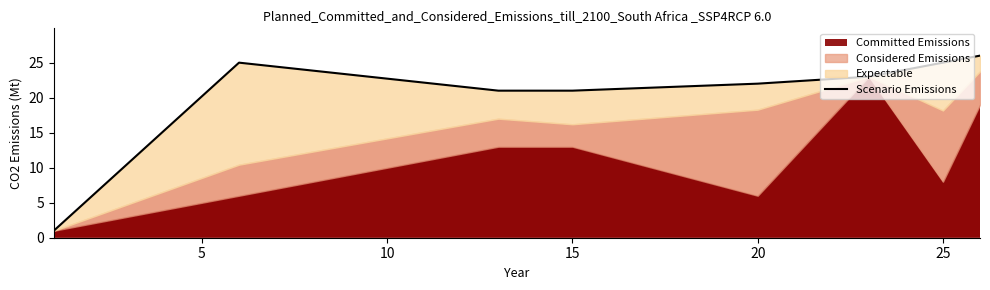

How many lines are shown in the chart?

1